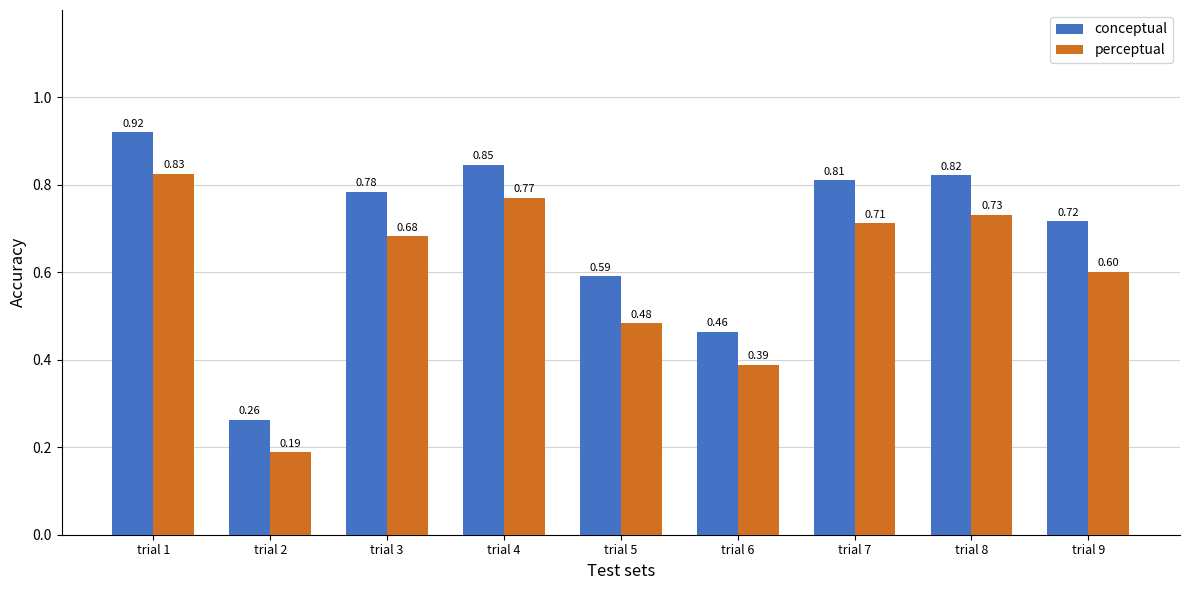

How many groups of bars are there?

9